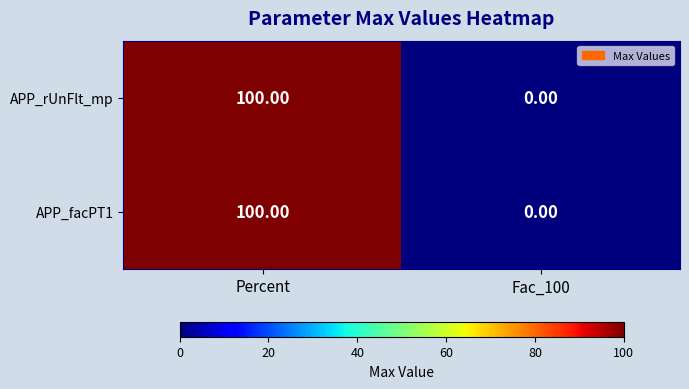

At which label does APP_facPT1 reach its peak?

Percent